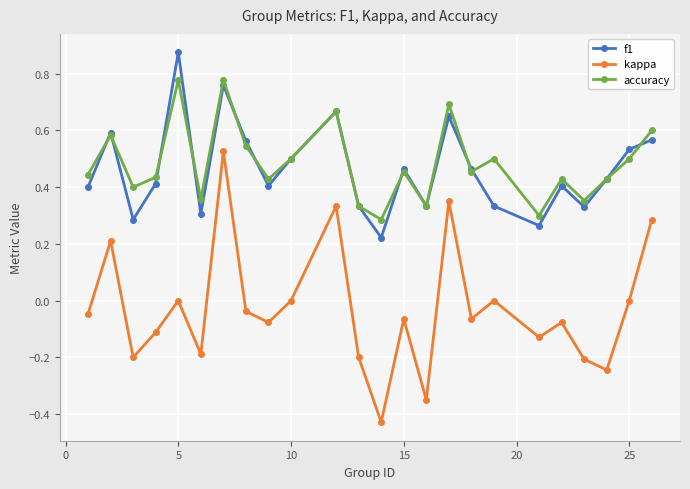

List the series in order of their peak value, highest first.

f1, accuracy, kappa